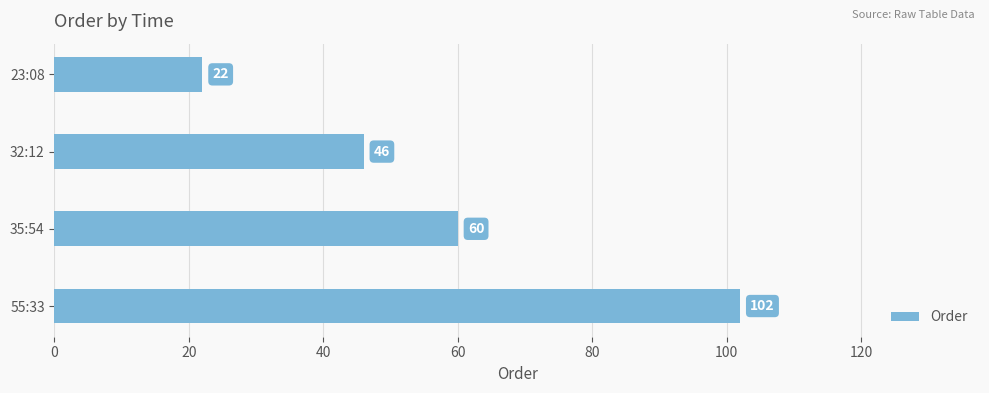

Count the values in the range 46 to 102.

3